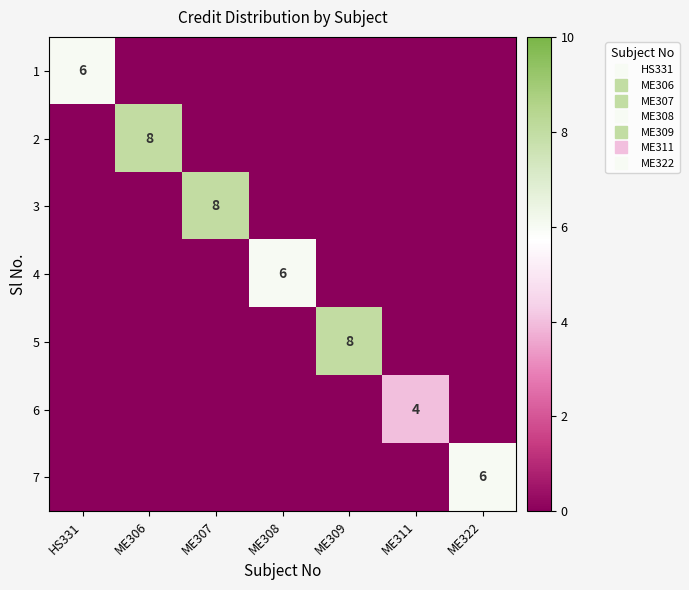

At which label is 4 closest to 3?

HS331